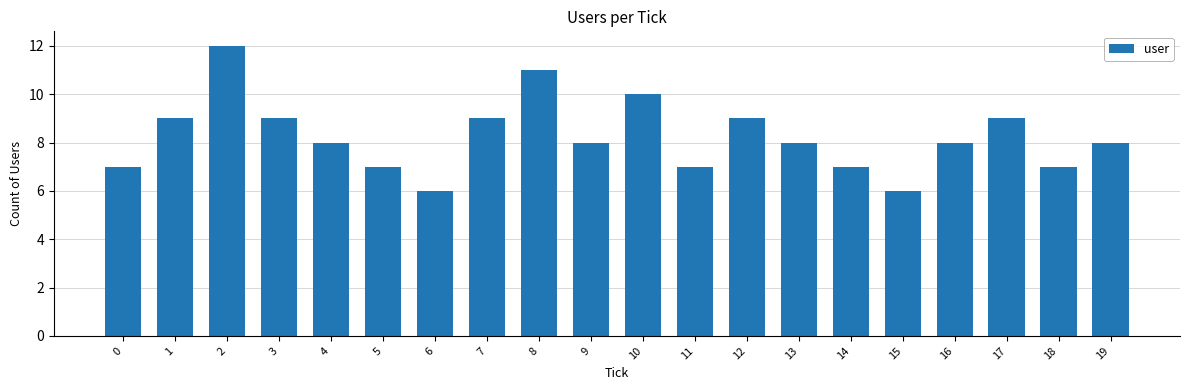

What is the value of the 18th bar from the left?

9